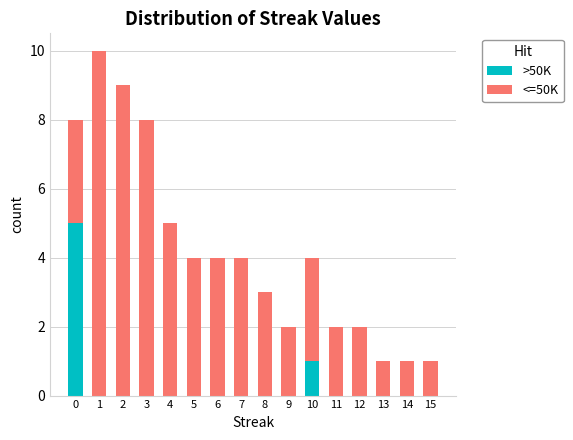

The value of >50K at 7 is 0. True or false?

True